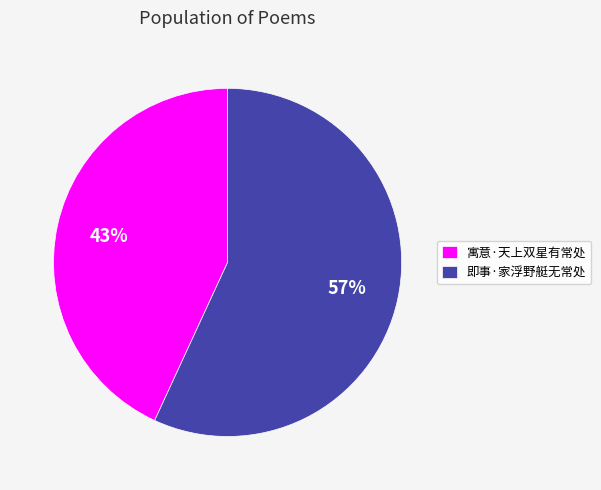

To the nearest percent, what is the average slice percentage?

50%